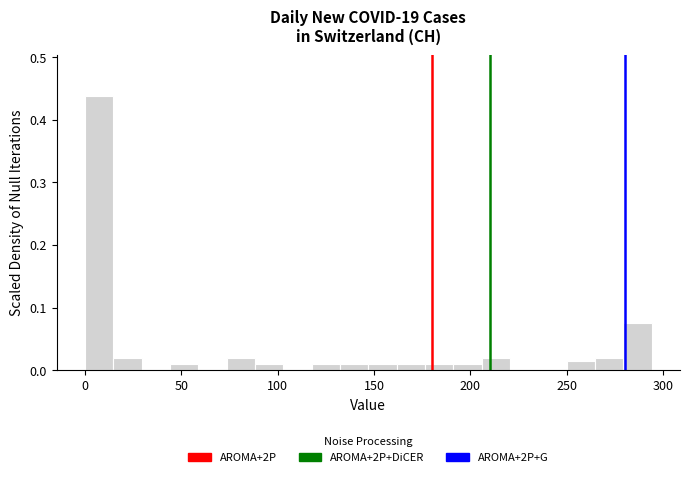

Around what value on the x-axis is the tallest bar? Give the approximate position of its centre, as read against the axis.

5